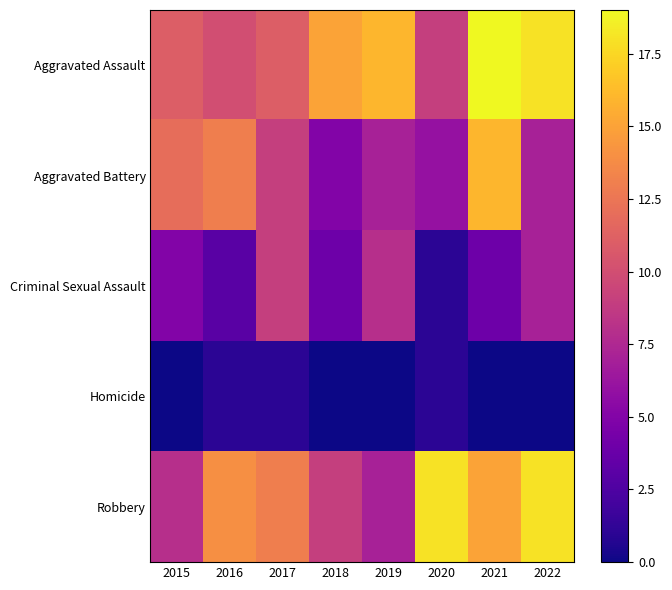

Which series has the largest range (max minus min)?

Aggravated Battery